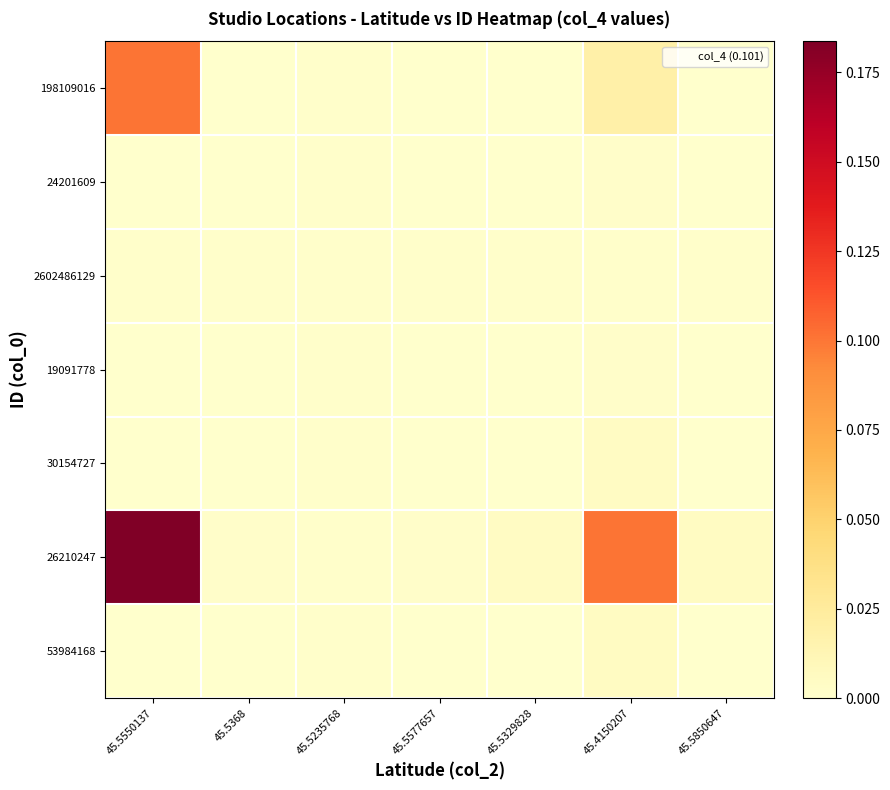

Between 45.5329828 and 45.5850647, which series saw the biggest shift?

26210247